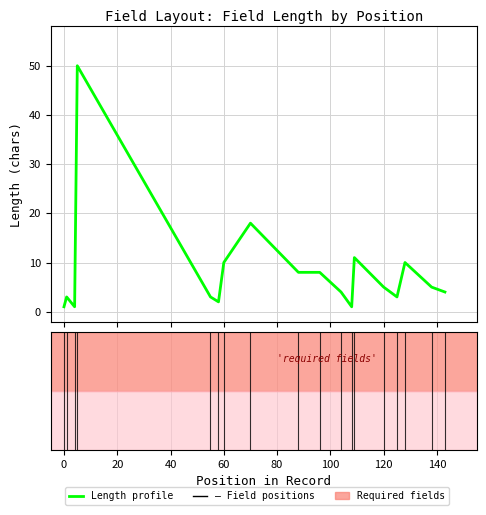

What is the difference between the maximum and minimum values?

49